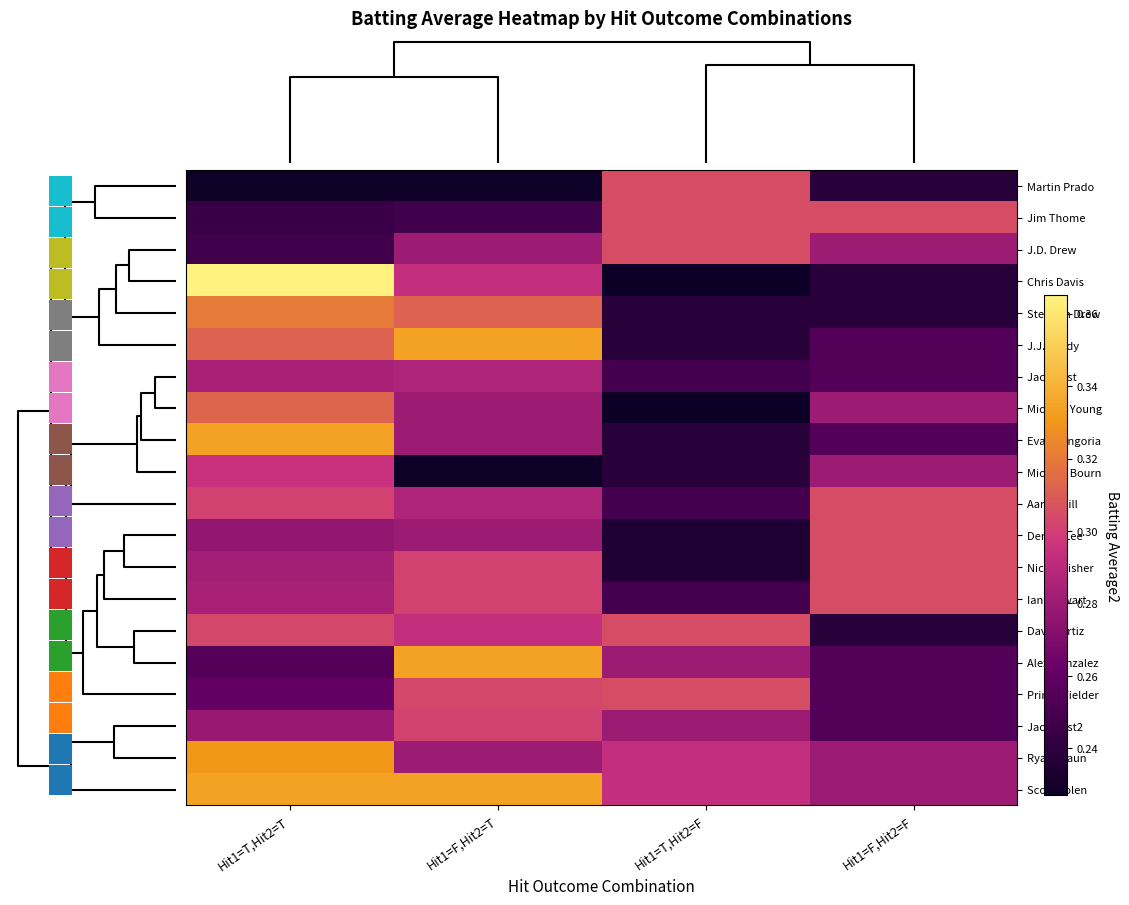

Reading left to right, what are all the values shown in this chart?

Martin Prado: Hit1=T,Hit2=T=0.2	Hit1=F,Hit2=T=0.2	Hit1=T,Hit2=F=0.3	Hit1=F,Hit2=F=0.2
Jim Thome: Hit1=T,Hit2=T=0.2	Hit1=F,Hit2=T=0.2	Hit1=T,Hit2=F=0.3	Hit1=F,Hit2=F=0.3
J.D. Drew: Hit1=T,Hit2=T=0.2	Hit1=F,Hit2=T=0.3	Hit1=T,Hit2=F=0.3	Hit1=F,Hit2=F=0.3
Chris Davis: Hit1=T,Hit2=T=0.4	Hit1=F,Hit2=T=0.3	Hit1=T,Hit2=F=0.2	Hit1=F,Hit2=F=0.2
Stephen Drew: Hit1=T,Hit2=T=0.3	Hit1=F,Hit2=T=0.3	Hit1=T,Hit2=F=0.2	Hit1=F,Hit2=F=0.2
J.J. Hardy: Hit1=T,Hit2=T=0.3	Hit1=F,Hit2=T=0.3	Hit1=T,Hit2=F=0.2	Hit1=F,Hit2=F=0.3
Jack Cust: Hit1=T,Hit2=T=0.3	Hit1=F,Hit2=T=0.3	Hit1=T,Hit2=F=0.2	Hit1=F,Hit2=F=0.3
Michael Young: Hit1=T,Hit2=T=0.3	Hit1=F,Hit2=T=0.3	Hit1=T,Hit2=F=0.2	Hit1=F,Hit2=F=0.3
Evan Longoria: Hit1=T,Hit2=T=0.3	Hit1=F,Hit2=T=0.3	Hit1=T,Hit2=F=0.2	Hit1=F,Hit2=F=0.3
Michael Bourn: Hit1=T,Hit2=T=0.3	Hit1=F,Hit2=T=0.2	Hit1=T,Hit2=F=0.2	Hit1=F,Hit2=F=0.3
Aaron Hill: Hit1=T,Hit2=T=0.3	Hit1=F,Hit2=T=0.3	Hit1=T,Hit2=F=0.2	Hit1=F,Hit2=F=0.3
Derrek Lee: Hit1=T,Hit2=T=0.3	Hit1=F,Hit2=T=0.3	Hit1=T,Hit2=F=0.2	Hit1=F,Hit2=F=0.3
Nick Swisher: Hit1=T,Hit2=T=0.3	Hit1=F,Hit2=T=0.3	Hit1=T,Hit2=F=0.2	Hit1=F,Hit2=F=0.3
Ian Stewart: Hit1=T,Hit2=T=0.3	Hit1=F,Hit2=T=0.3	Hit1=T,Hit2=F=0.2	Hit1=F,Hit2=F=0.3
David Ortiz: Hit1=T,Hit2=T=0.3	Hit1=F,Hit2=T=0.3	Hit1=T,Hit2=F=0.3	Hit1=F,Hit2=F=0.2
Alex Gonzalez: Hit1=T,Hit2=T=0.3	Hit1=F,Hit2=T=0.3	Hit1=T,Hit2=F=0.3	Hit1=F,Hit2=F=0.3
Prince Fielder: Hit1=T,Hit2=T=0.3	Hit1=F,Hit2=T=0.3	Hit1=T,Hit2=F=0.3	Hit1=F,Hit2=F=0.3
Jack Cust2: Hit1=T,Hit2=T=0.3	Hit1=F,Hit2=T=0.3	Hit1=T,Hit2=F=0.3	Hit1=F,Hit2=F=0.3
Ryan Braun: Hit1=T,Hit2=T=0.3	Hit1=F,Hit2=T=0.3	Hit1=T,Hit2=F=0.3	Hit1=F,Hit2=F=0.3
Scott Rolen: Hit1=T,Hit2=T=0.3	Hit1=F,Hit2=T=0.3	Hit1=T,Hit2=F=0.3	Hit1=F,Hit2=F=0.3